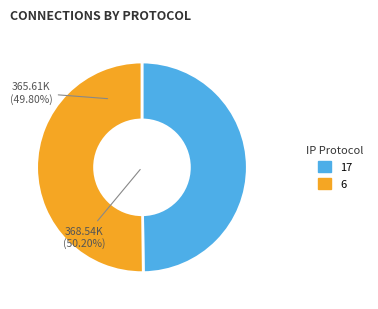

Does any single category account for the majority?

No